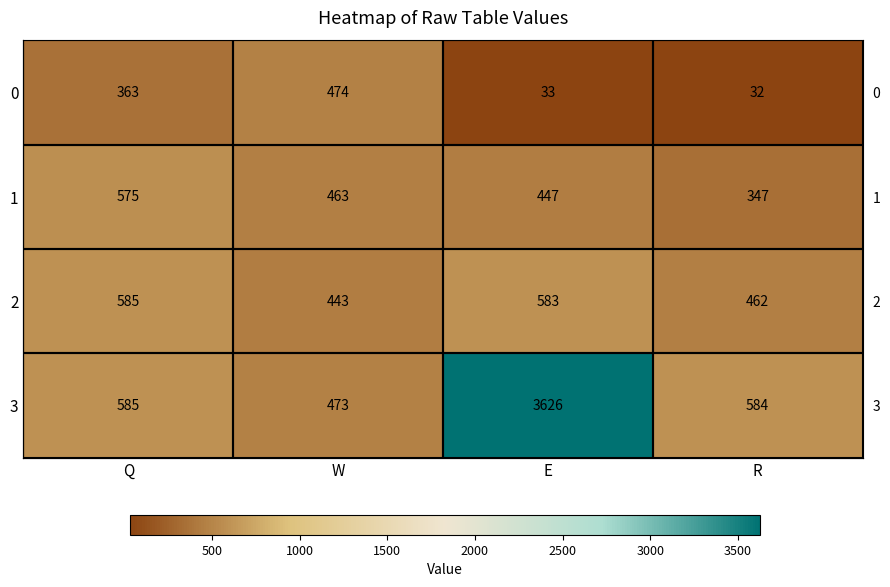

Is it true that 2 equals 583 at E?

True